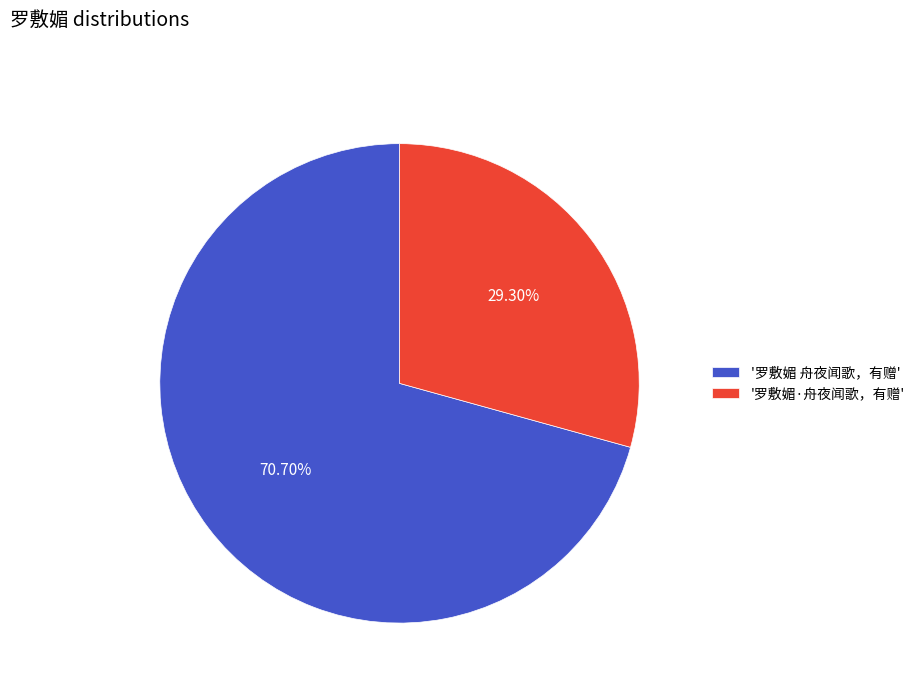

What is the largest slice in the pie chart?

'罗敷媚 舟夜闻歌，有赠'